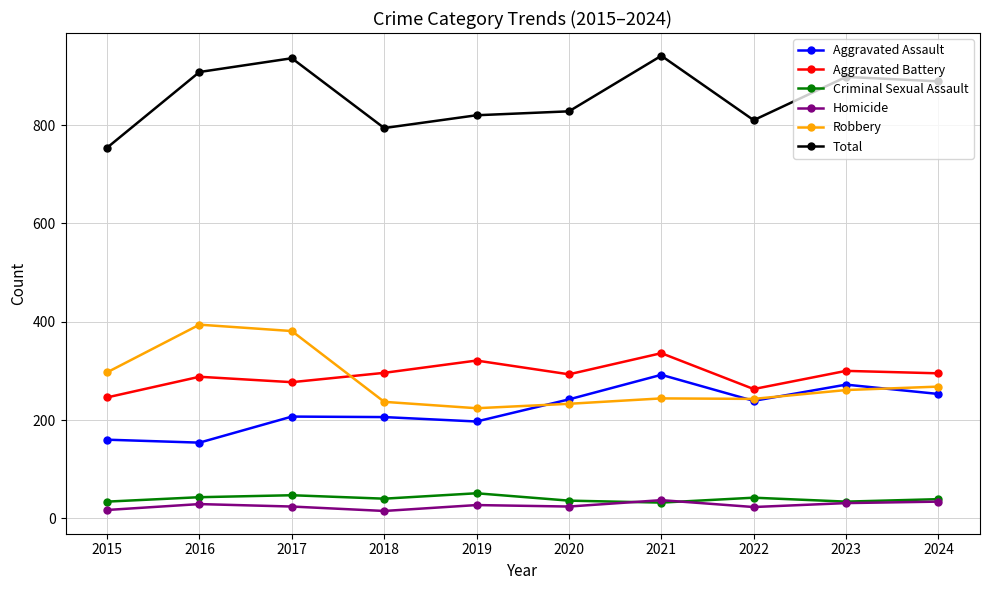

True or false: Aggravated Battery has more than 0 points higher than both neighbors.

True